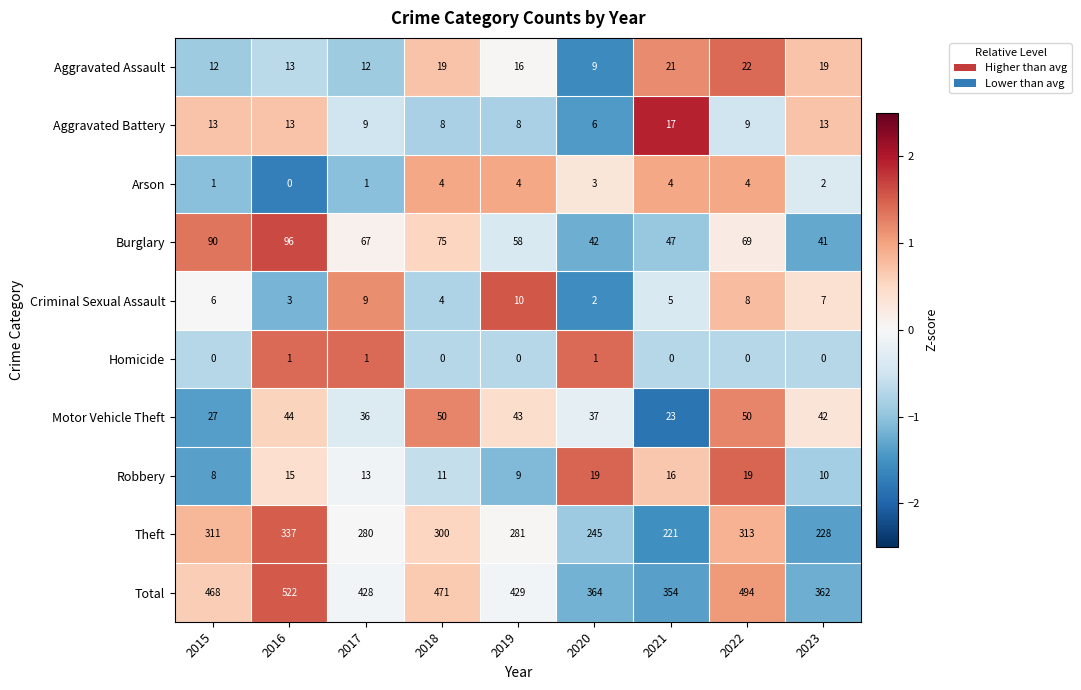

What is the spread (max minus min) of values at 2022?

494